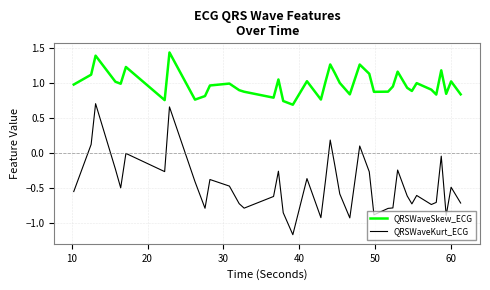

Rank the series by their average value, from highest to lowest.

QRSWaveSkew_ECG, QRSWaveKurt_ECG